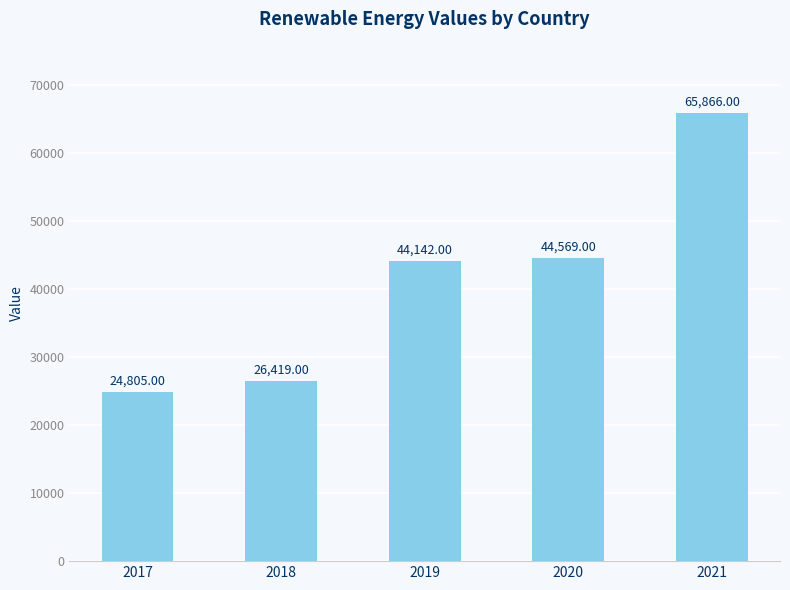

Which has a higher value, 2021 or 2019?

2021